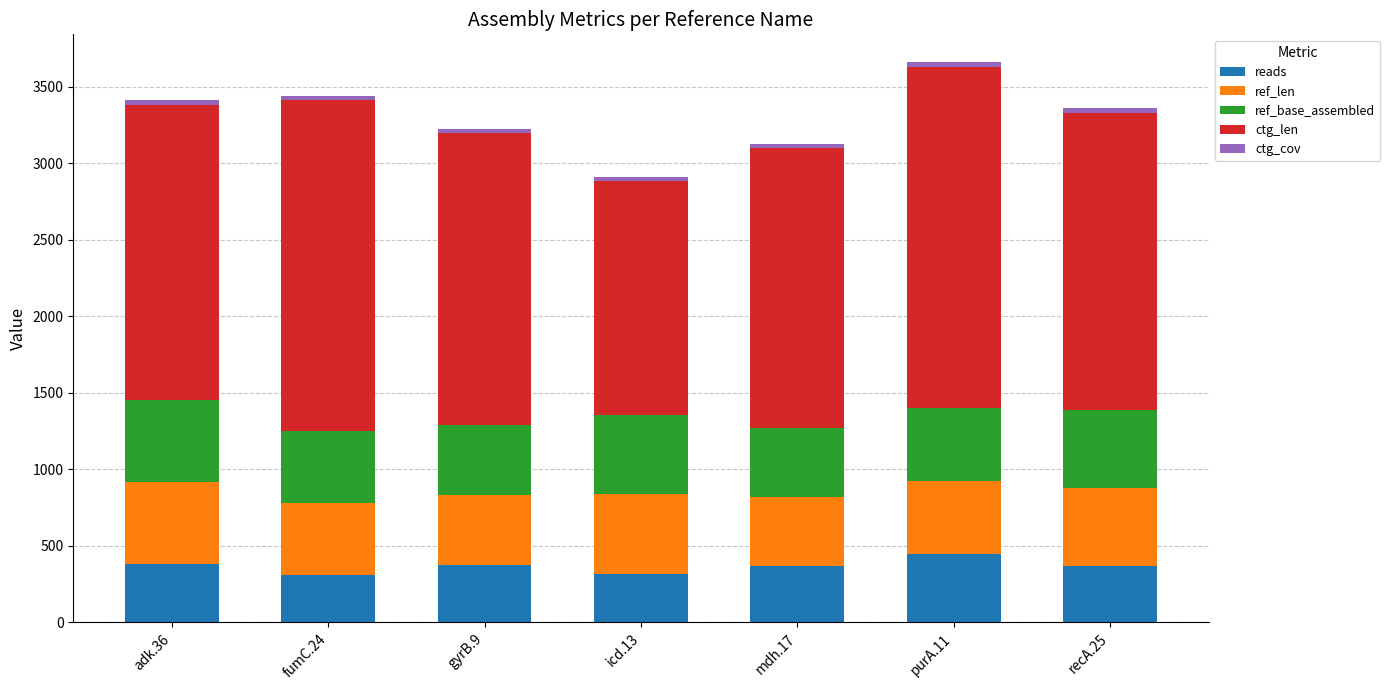

What is the sum of all reads values?

2566.0